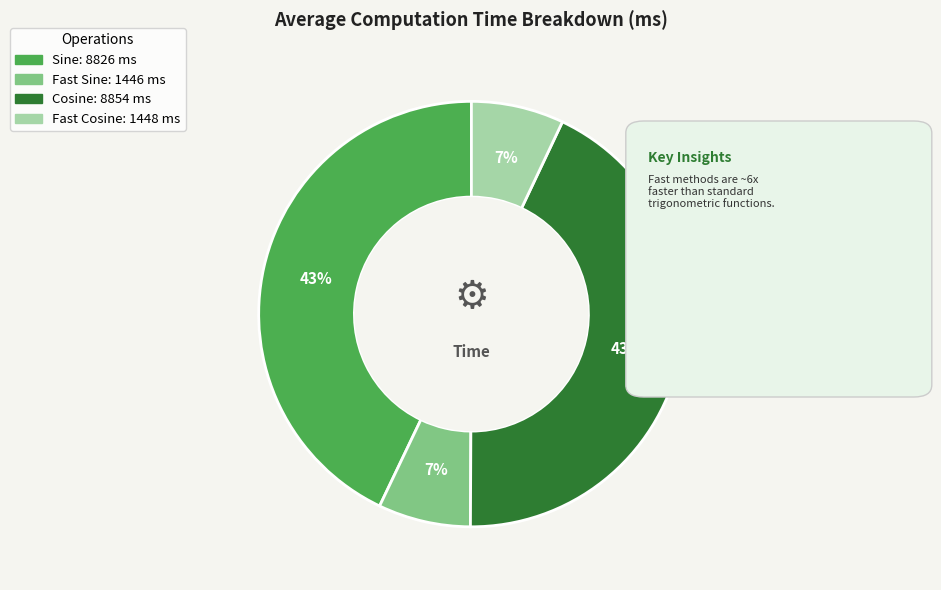

What is the ratio of the value at Sine to the value at Fast Cosine?

6.1